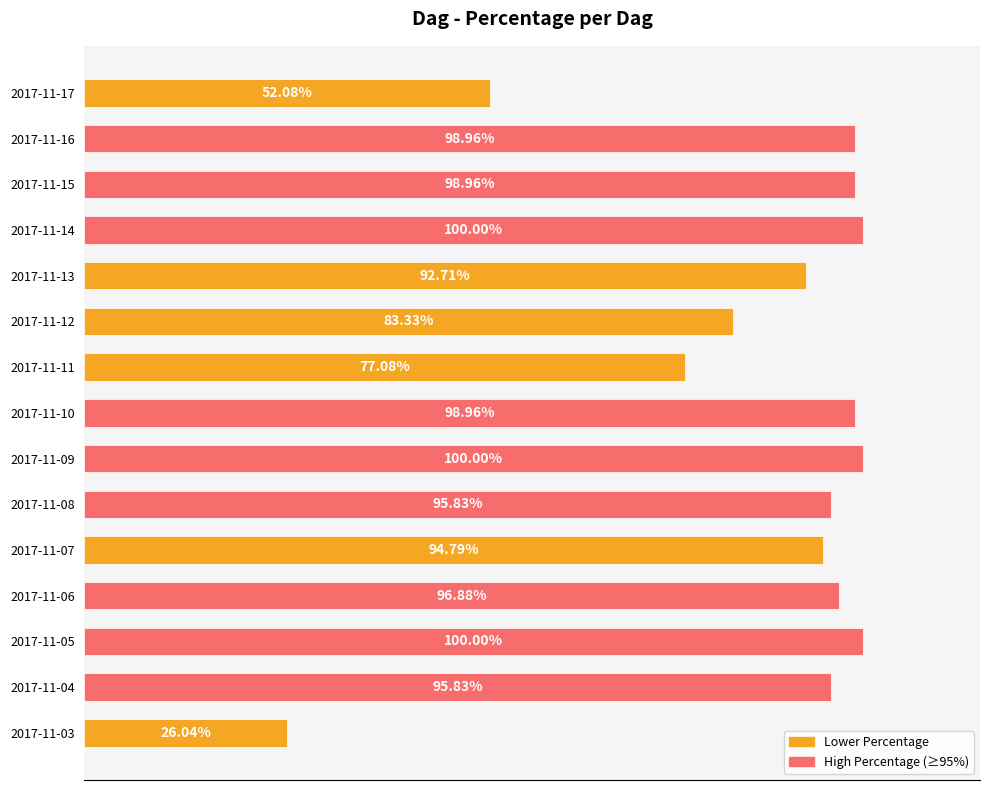

Which has a higher value, 2017-11-09 or 2017-11-13?

2017-11-09